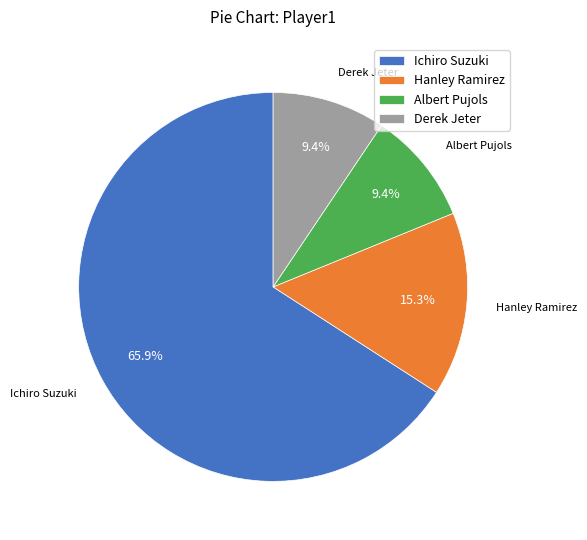

Between Albert Pujols and Hanley Ramirez, which is larger?

Hanley Ramirez